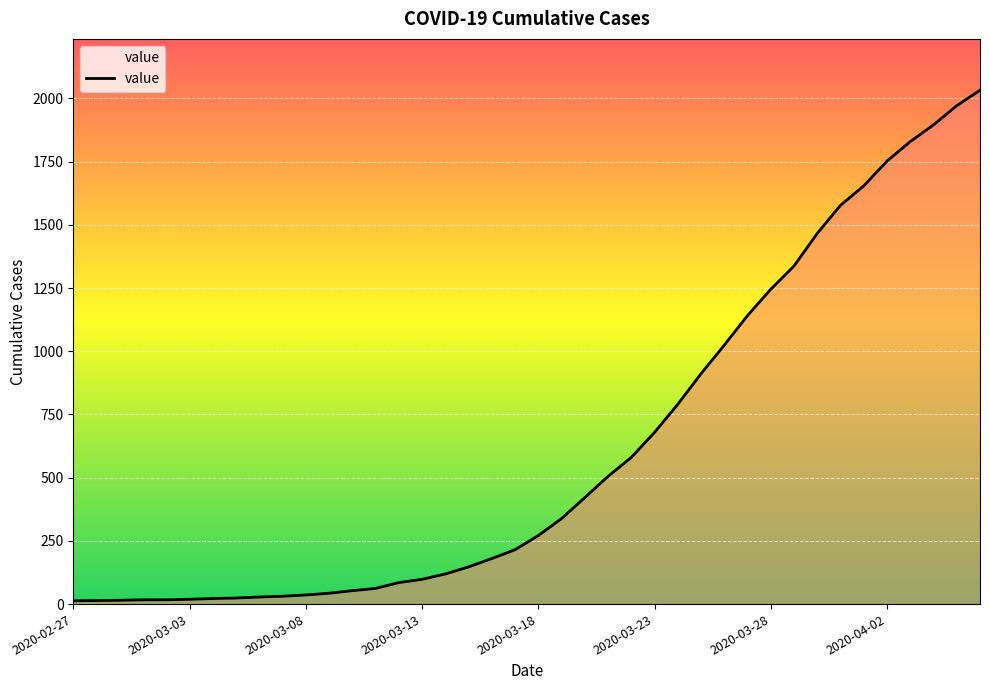

What is the minimum value shown in the chart?

13